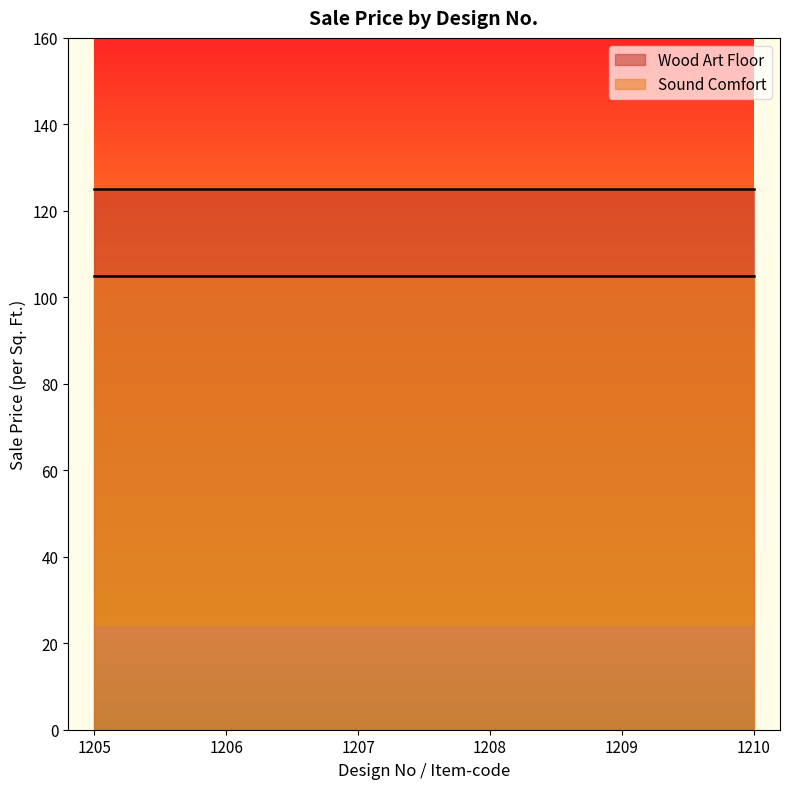

What are all the series names shown in the legend?

Wood Art Floor, Sound Comfort